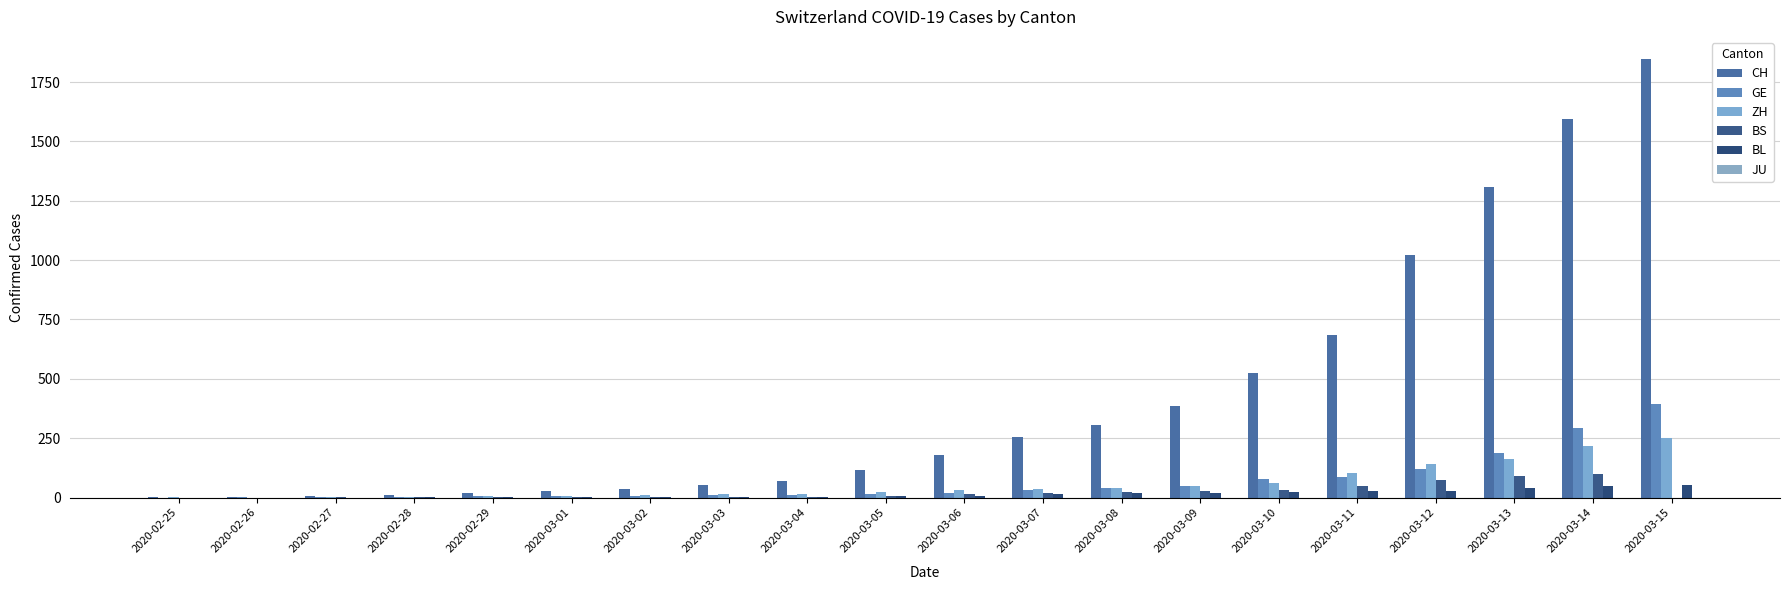

Which label corresponds to the largest value in the chart?

2020-03-15